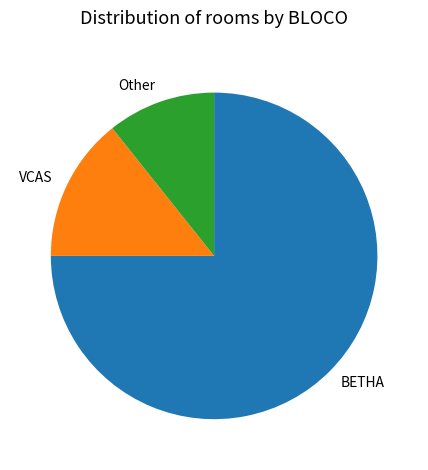

True or false: VCAS accounts for 23% of the total.

False